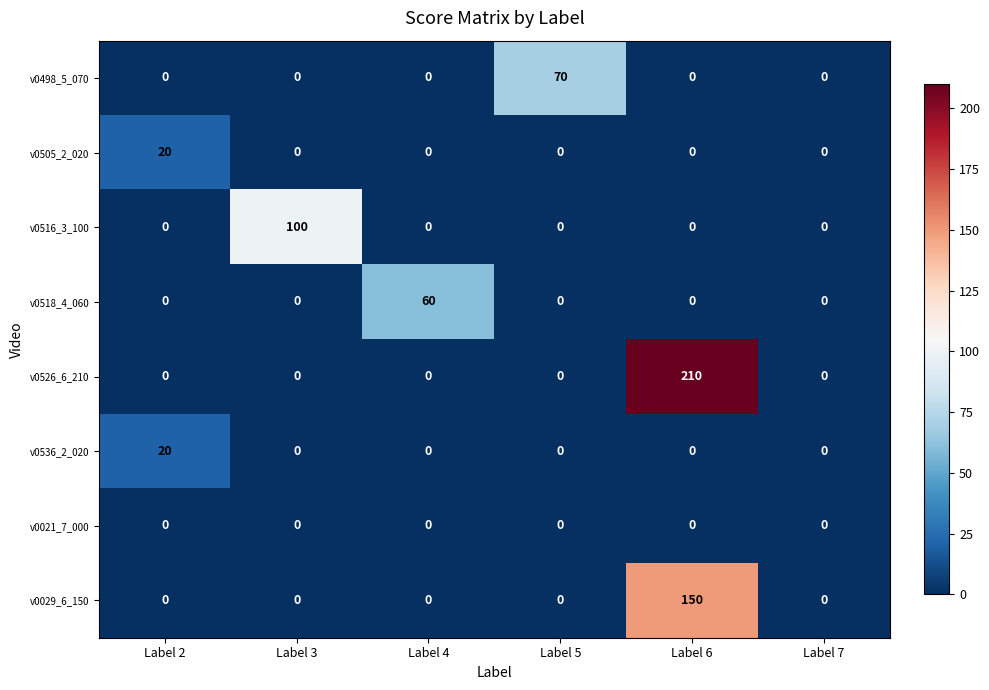

What is the average value of the v0518_4_060 series?

10